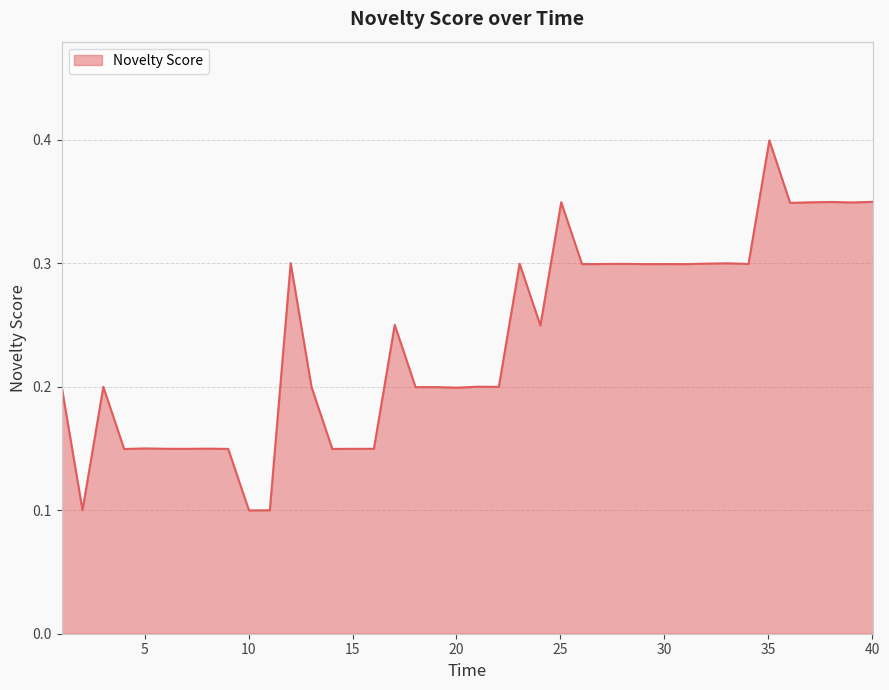

What is the greatest value displayed?

0.4